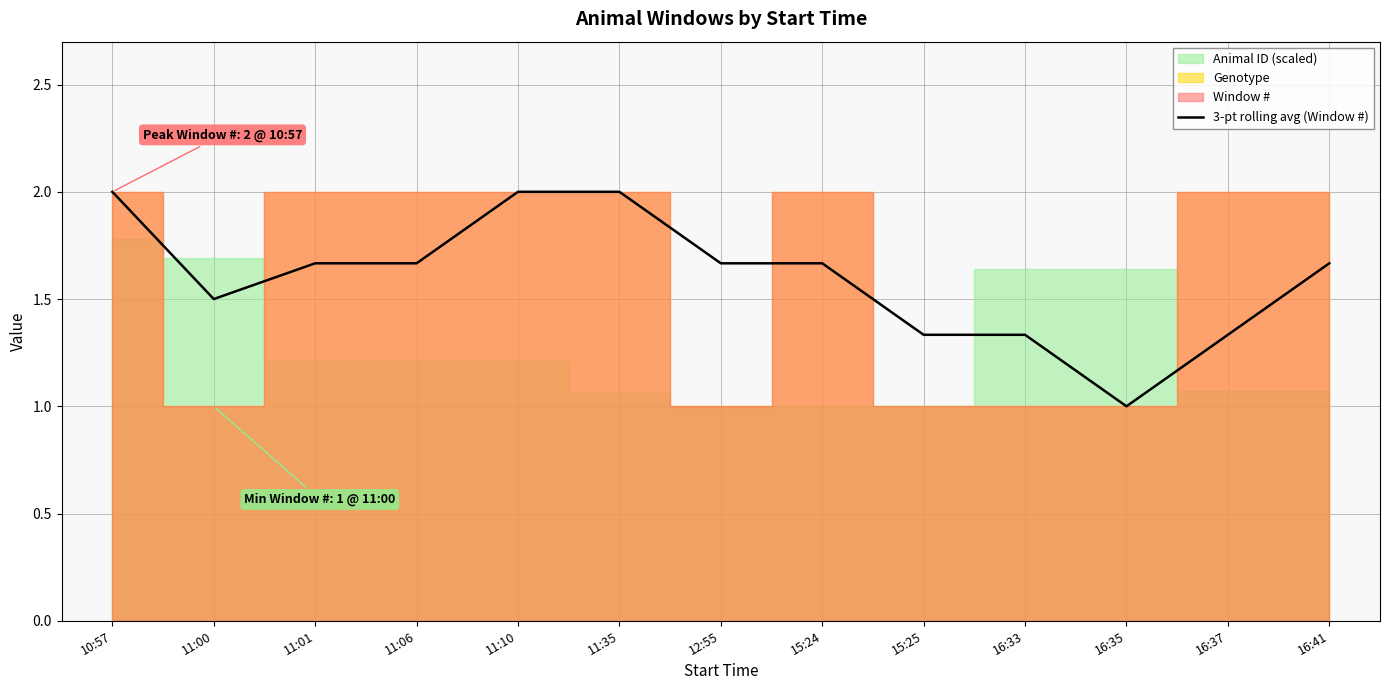

At which category does the data reach its first local valley?

11:00